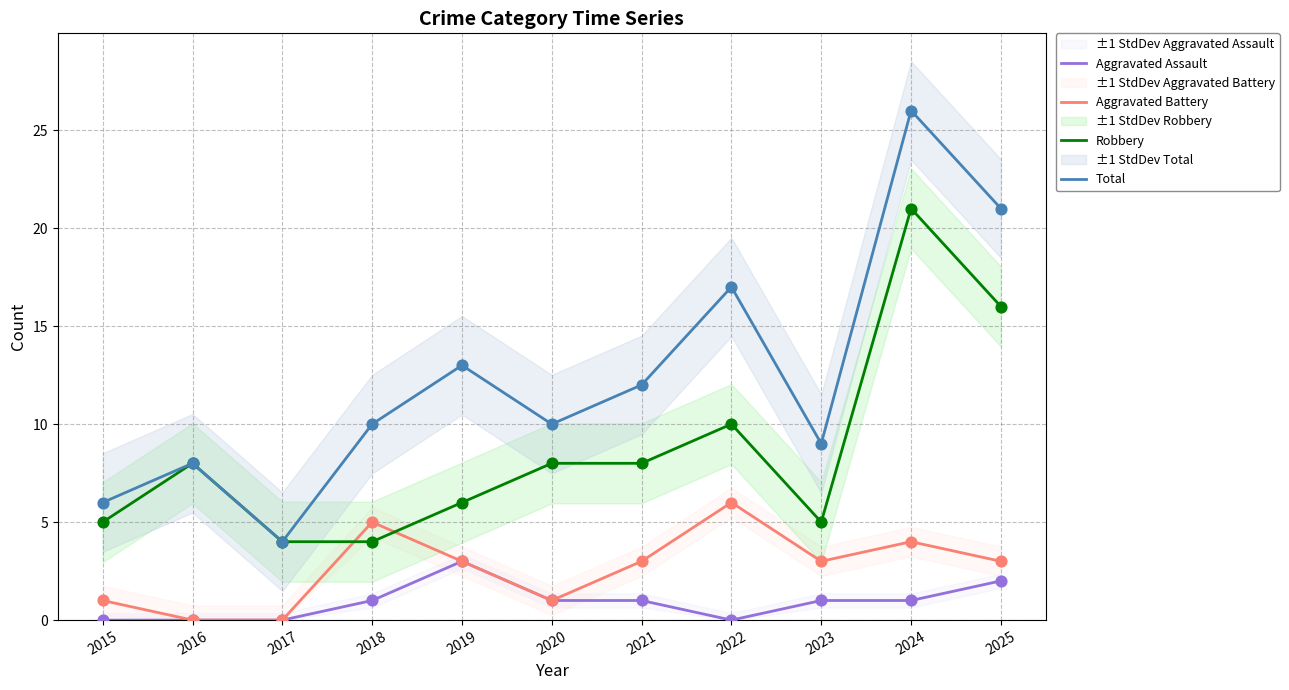

Which series reaches the maximum Y coordinate?

Total